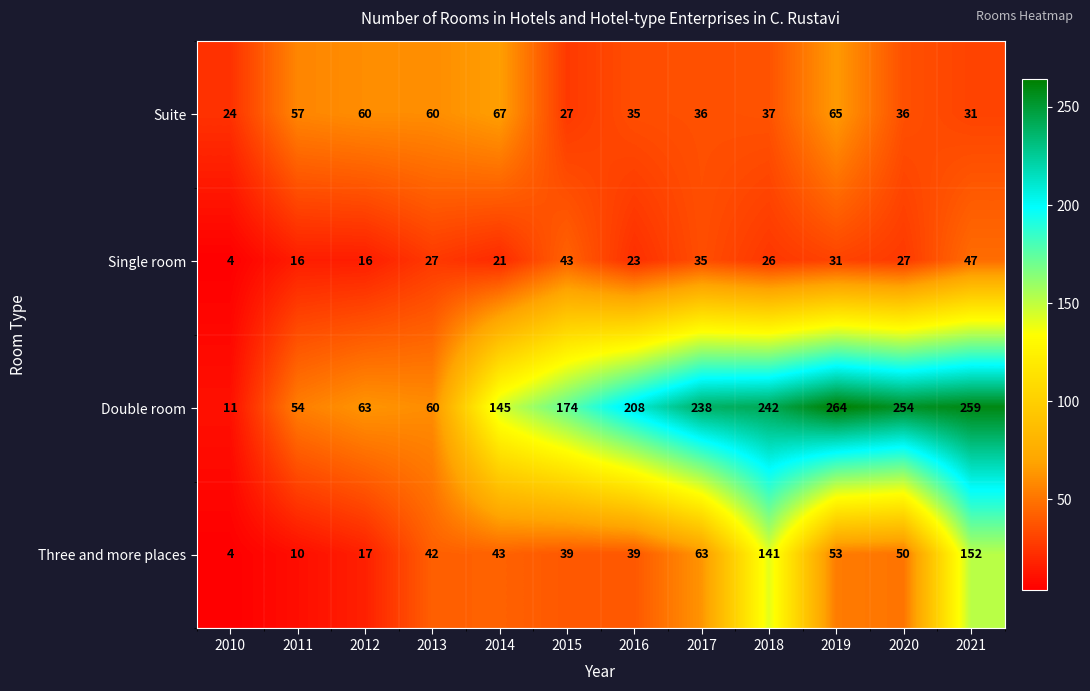

Count the number of data series in this chart.

4